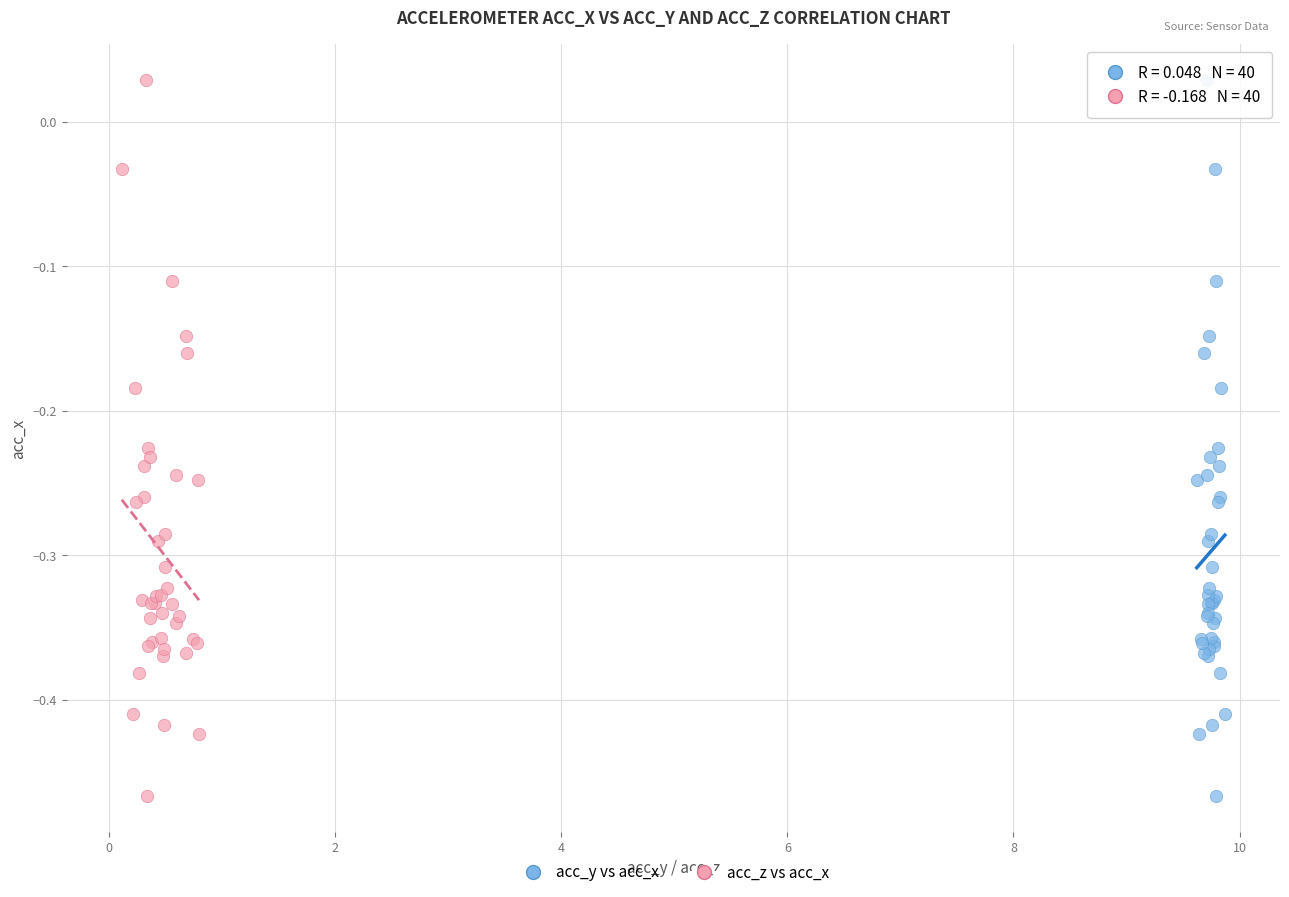

What are all the series names shown in the legend?

acc_y vs acc_x, acc_z vs acc_x